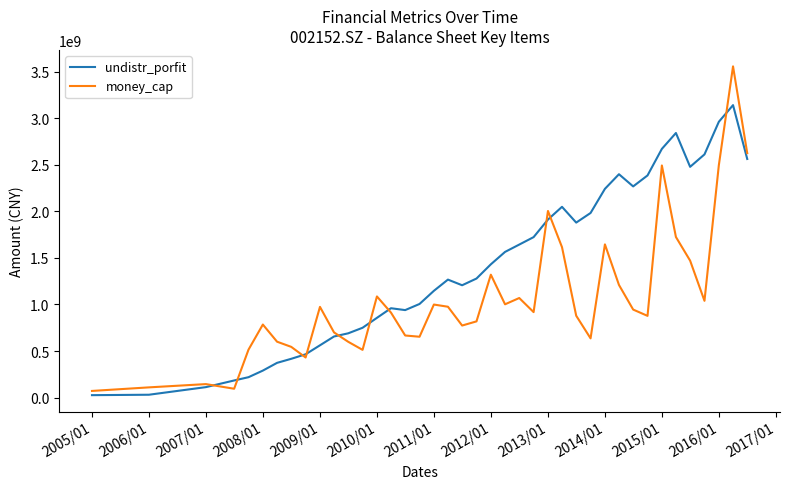

Which series has the largest total across all categories?

undistr_porfit